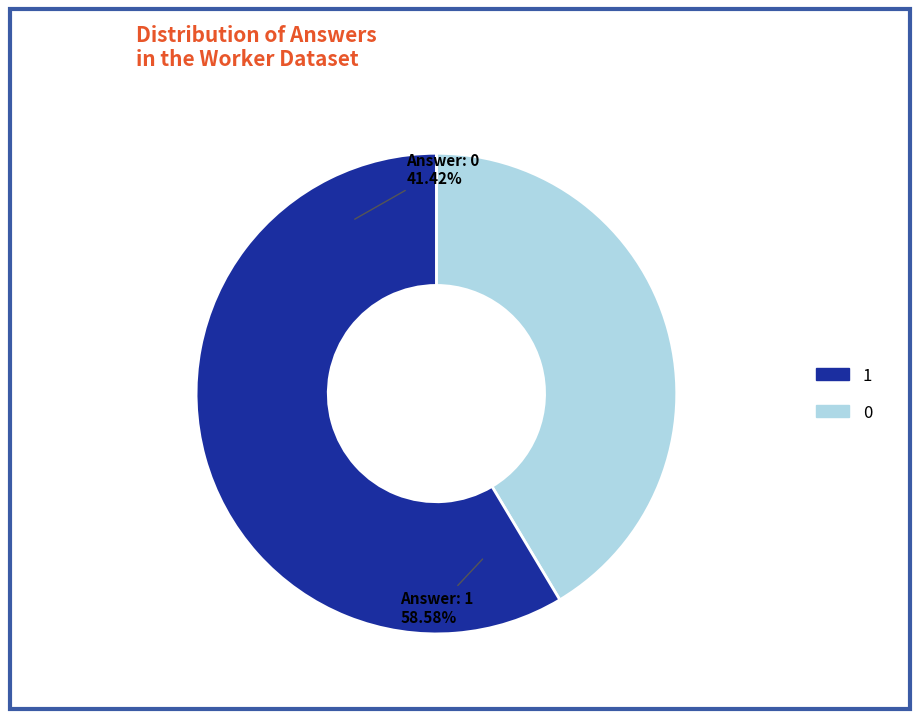

How many slices are in this pie chart?

2